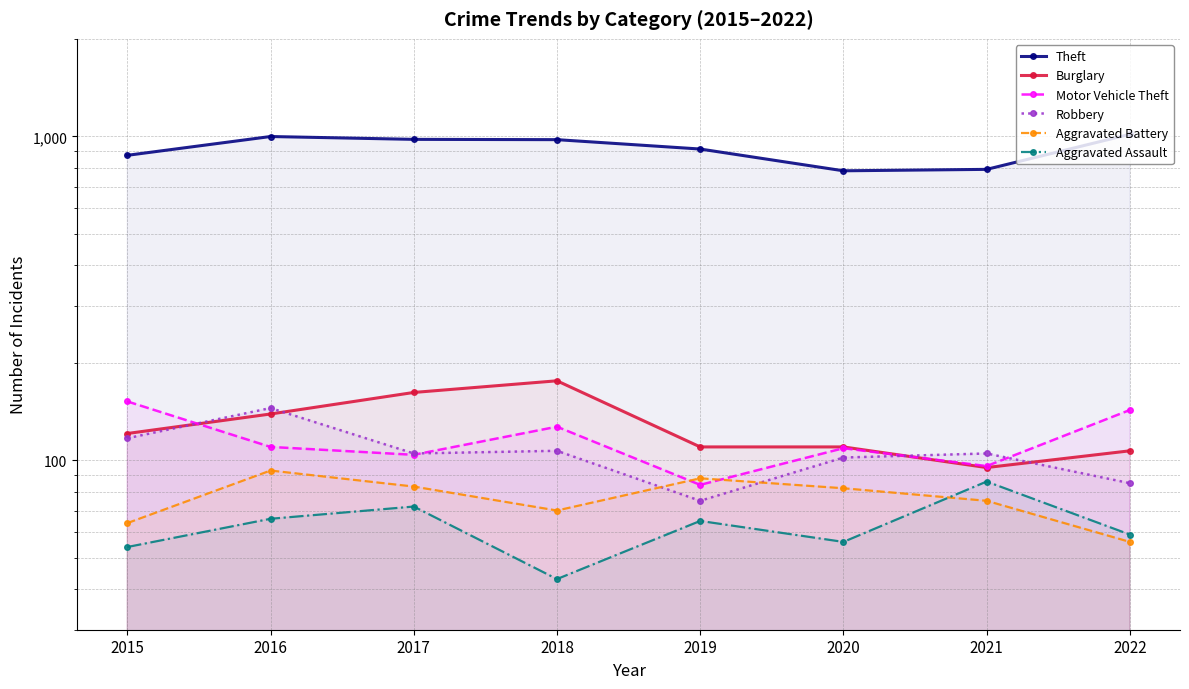

Read the Theft value at 2019, to the nearest 5.

915